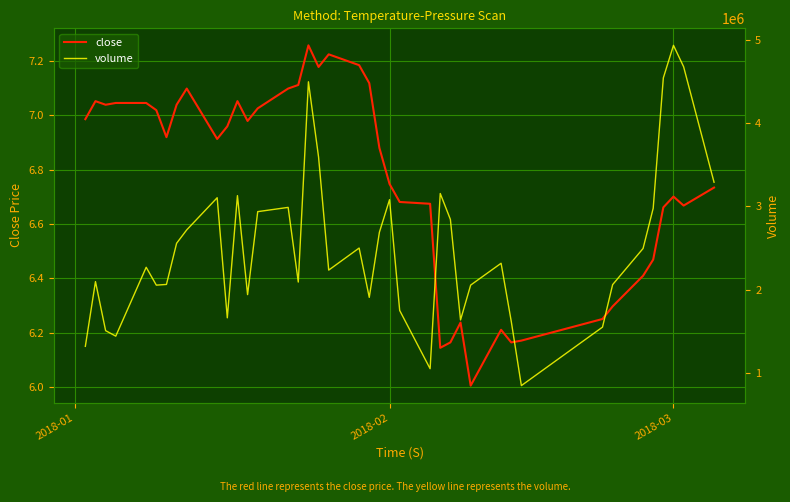

What is the minimum value for close?

6.0